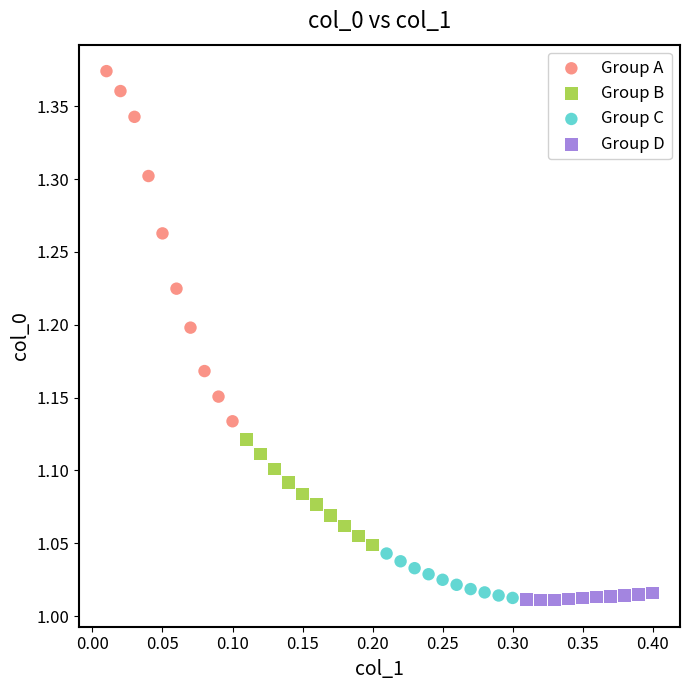

Which series reaches the maximum Y coordinate?

Group A